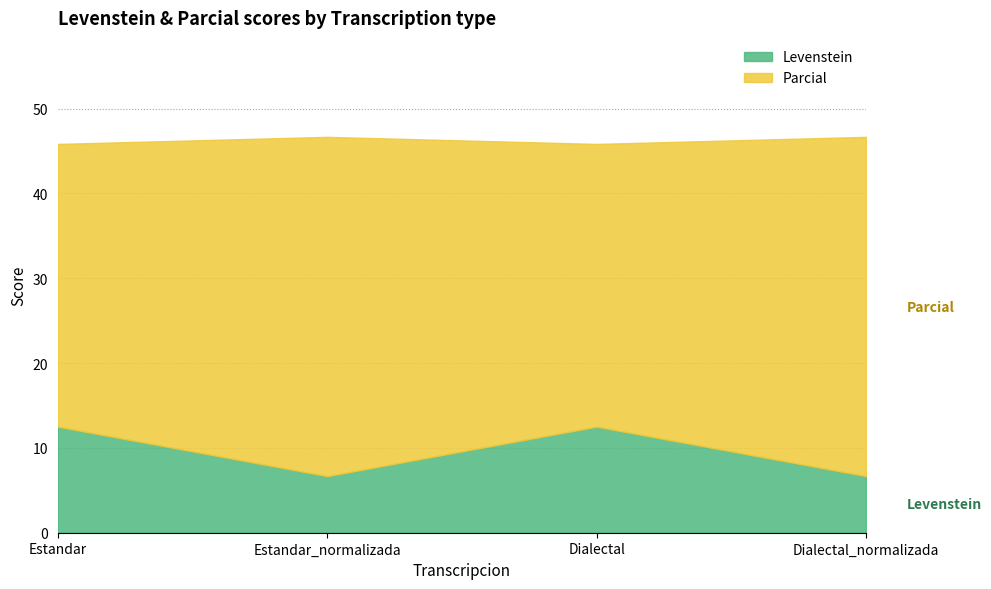

Rank the series at Dialectal_normalizada from highest to lowest value.

Parcial, Levenstein